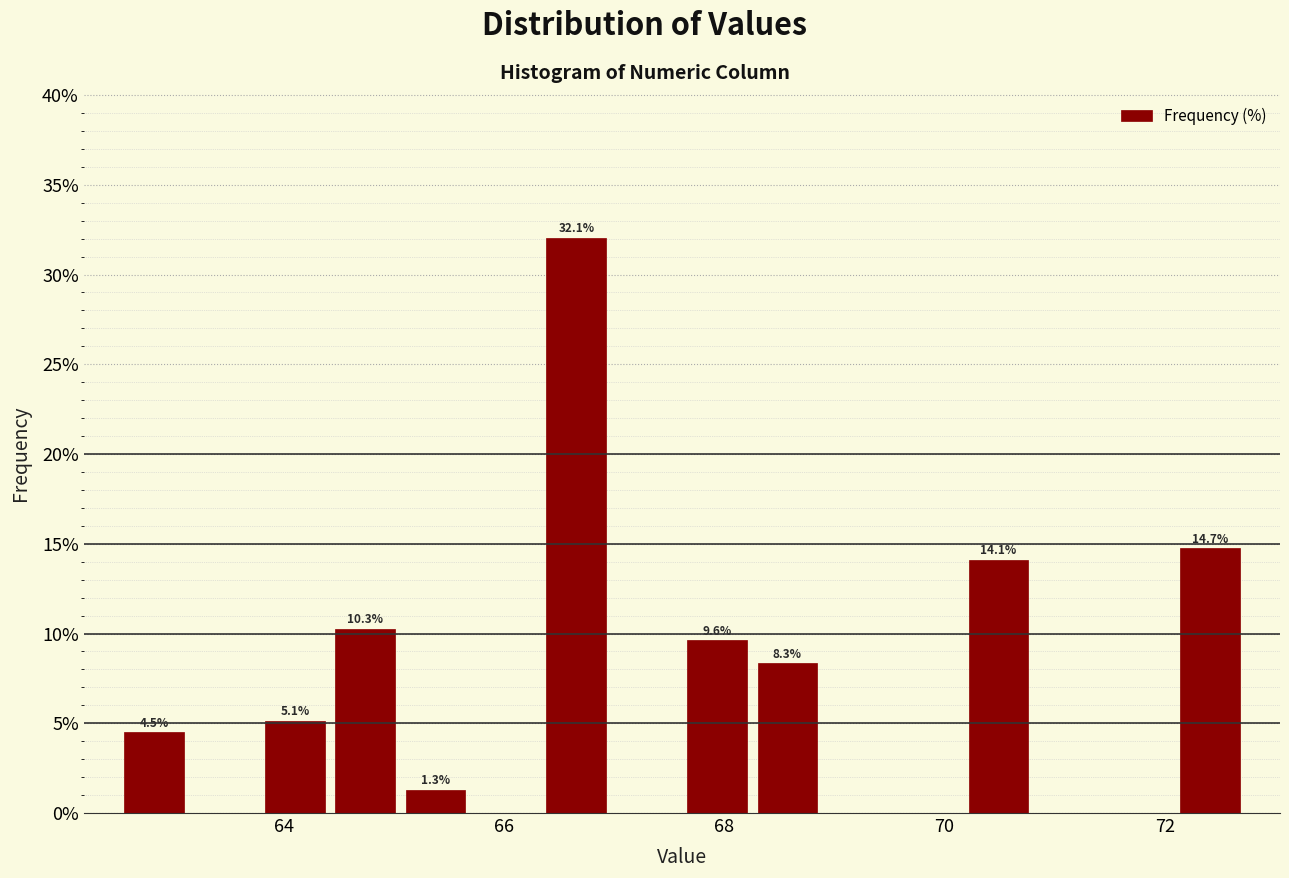

Around what value on the x-axis is the tallest bar? Give the approximate position of its centre, as read against the axis.

66.6